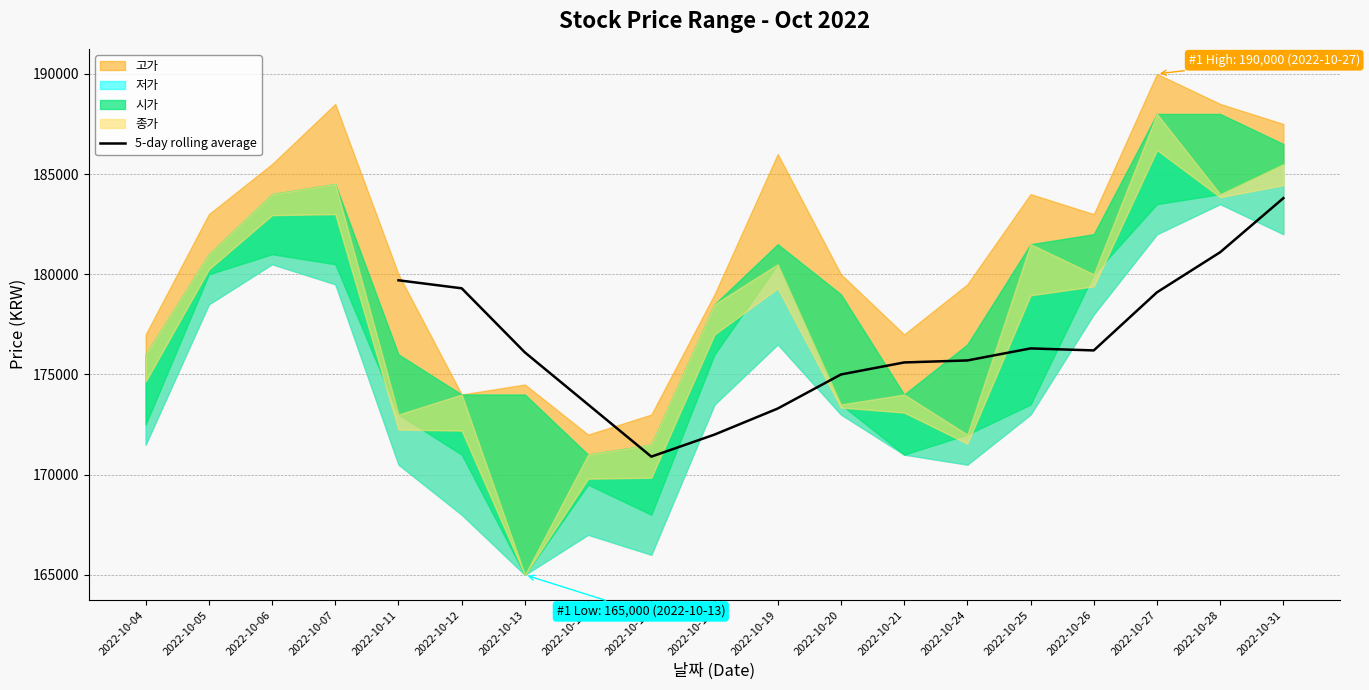

At which label does 5-day rolling average reach its peak?

2022-10-31